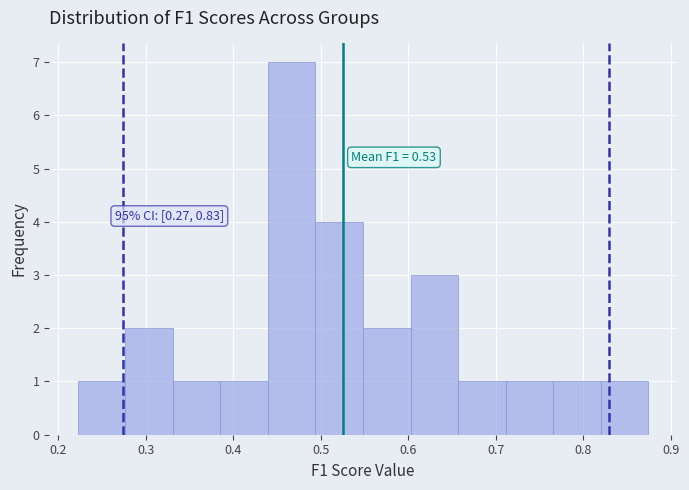

Over which range of the x-axis is the bar tallest?

0.44 to 0.49